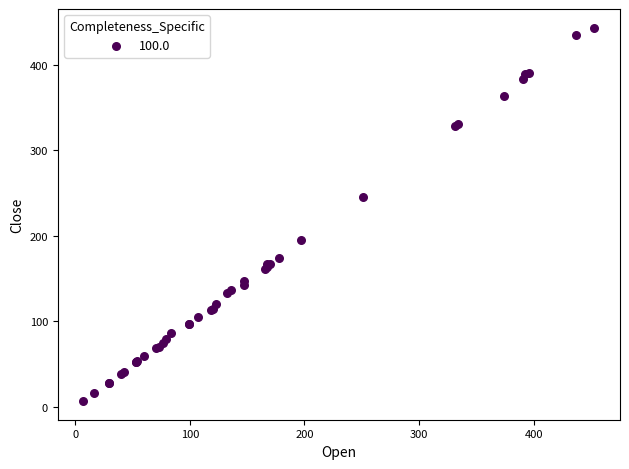

What Y value in the scatter plot is closest to 225?

245.1